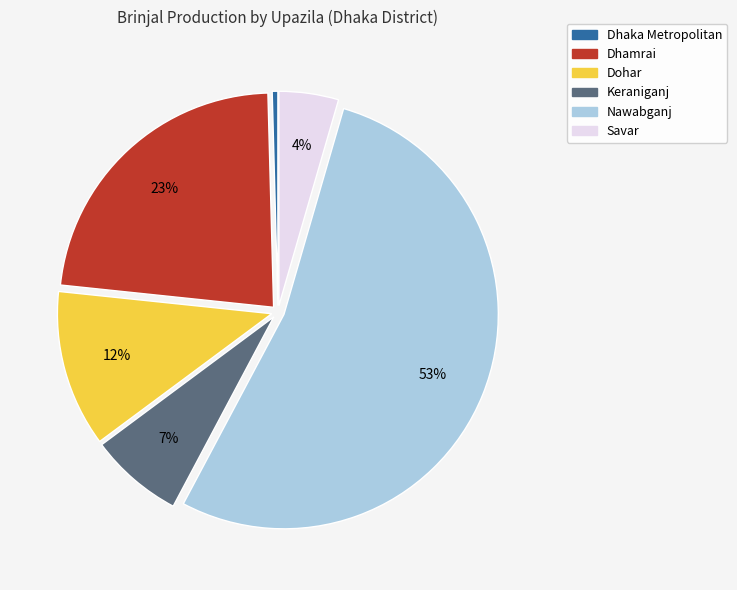

Combined, do Savar and Dhamrai account for over 50%?

No